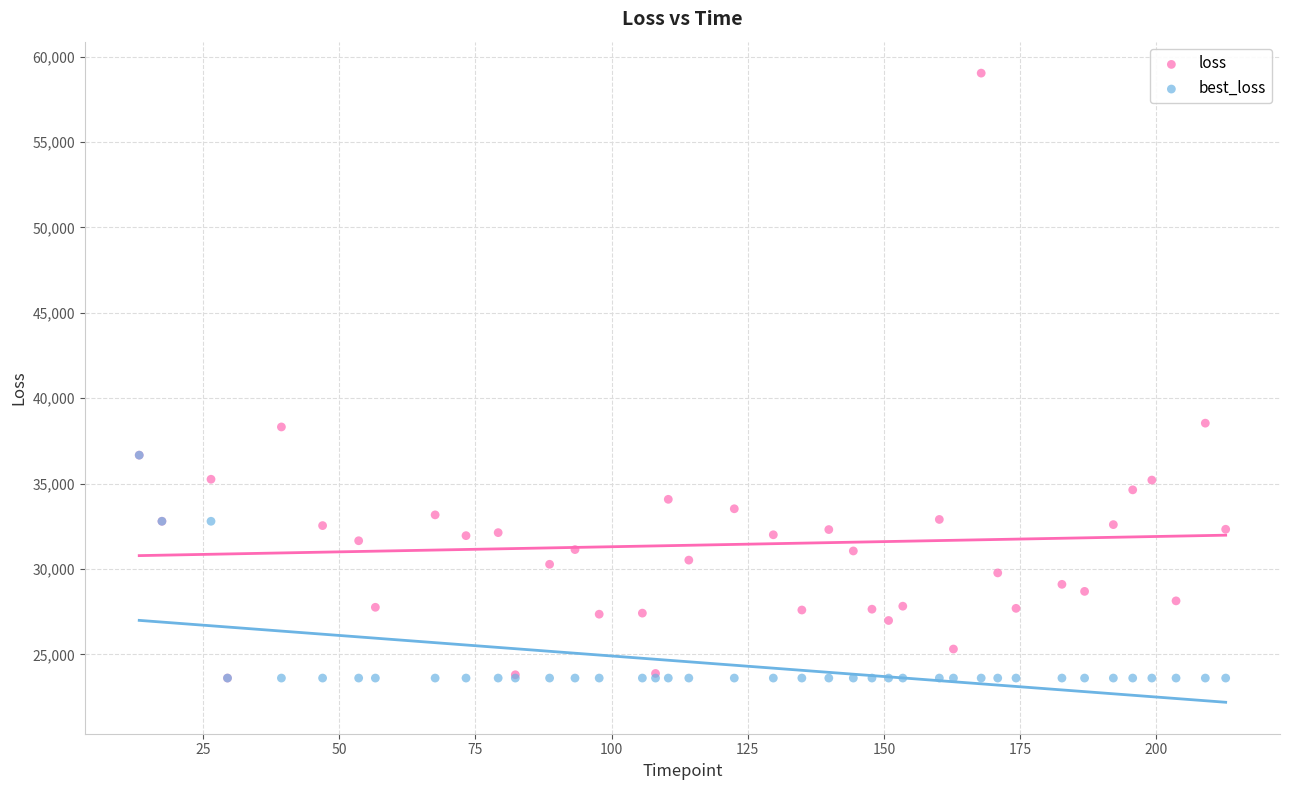

What are all the series names shown in the legend?

loss, best_loss